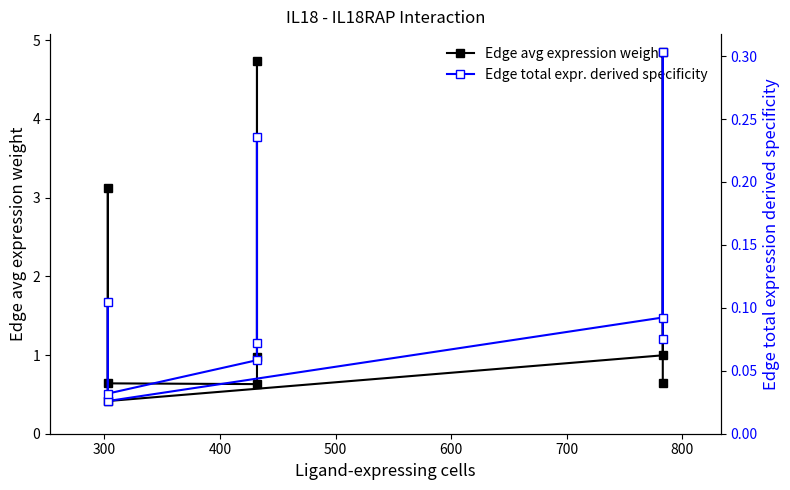

Does the chart display data point markers on the line(s)?

Yes